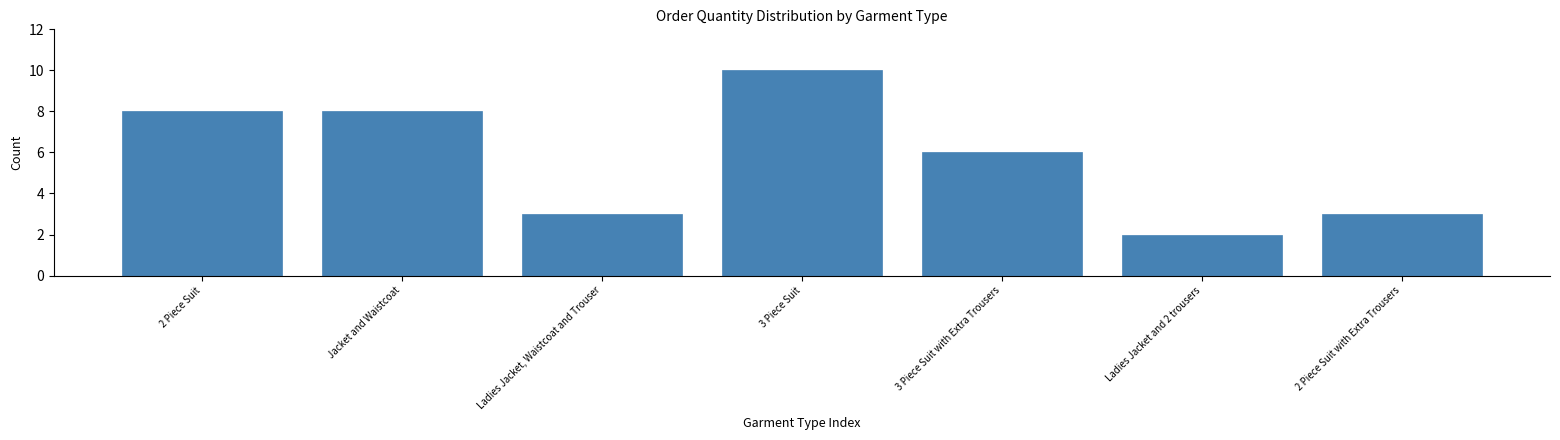

Reading left to right, extract all data points from this chart.

2 Piece Suit=8	Jacket and Waistcoat=8	Ladies Jacket, Waistcoat and Trouser=3	3 Piece Suit=10	3 Piece Suit with Extra Trousers=6	Ladies Jacket and 2 trousers=2	2 Piece Suit with Extra Trousers=3